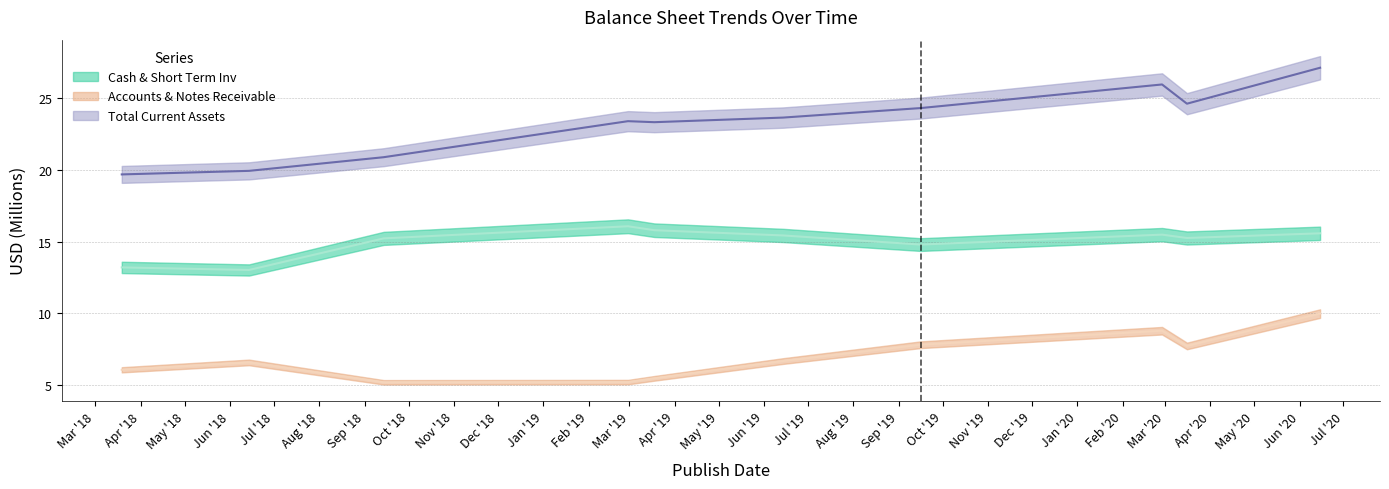

True or false: Cash & Short Term Inv has a value of 15.6 at 2020-06-15.

True